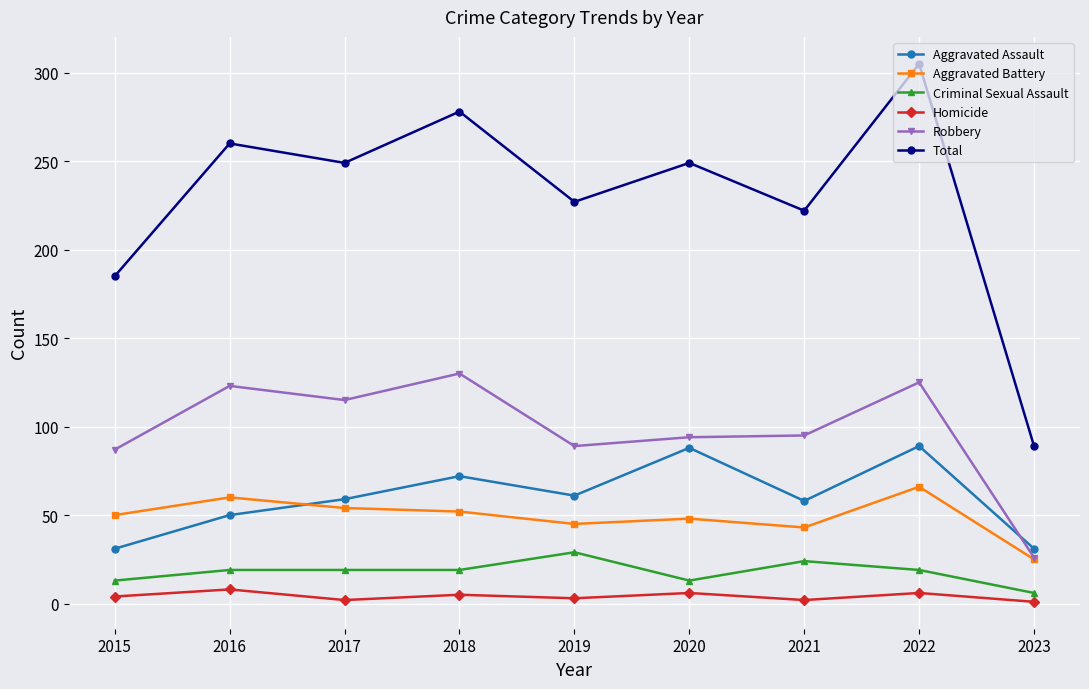

What are all the series names shown in the legend?

Aggravated Assault, Aggravated Battery, Criminal Sexual Assault, Homicide, Robbery, Total